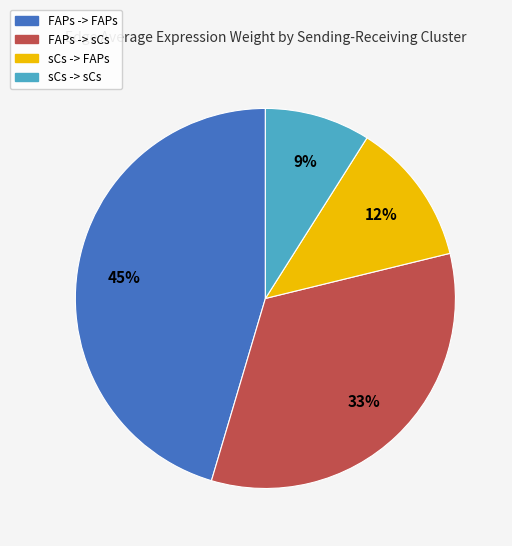

The sCs -> sCs slice represents 1% of the pie. True or false?

False